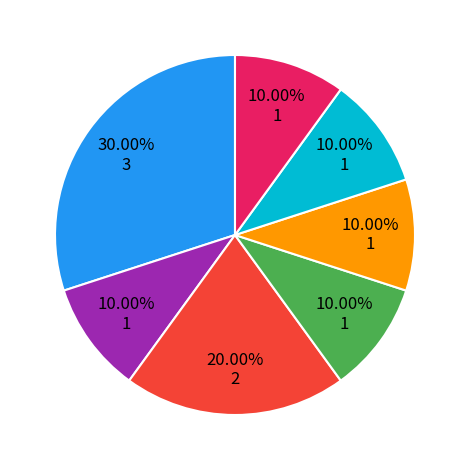

Is there a majority slice in this chart?

No